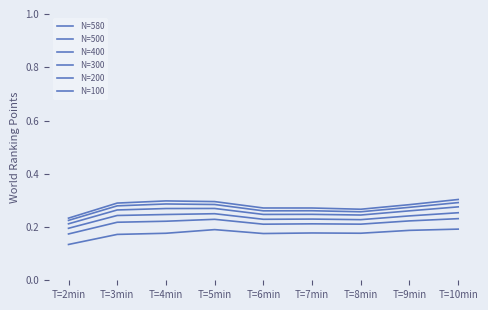

In N=400, how many points are higher than both neighbors (excluding endpoints)?

2